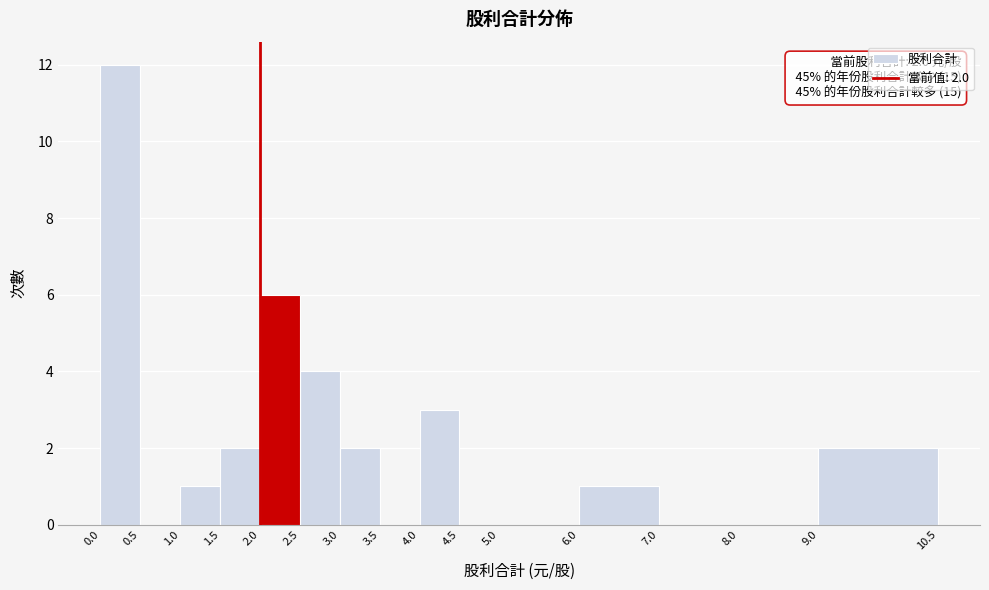

Which range on the x-axis has the tallest bar?

0.0 to 0.5